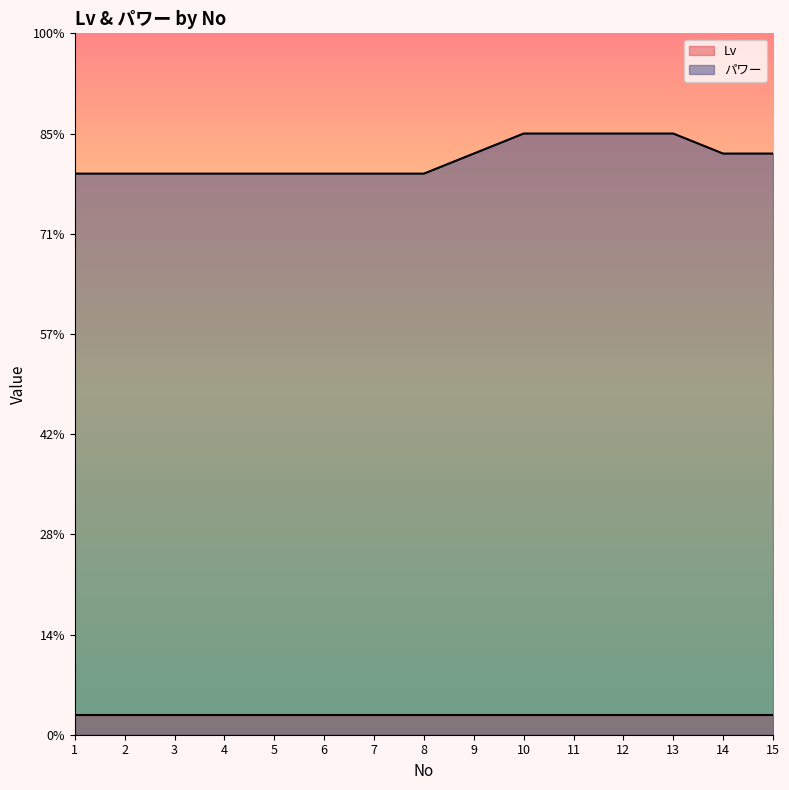

True or false: Lv and パワー cross at least once.

False